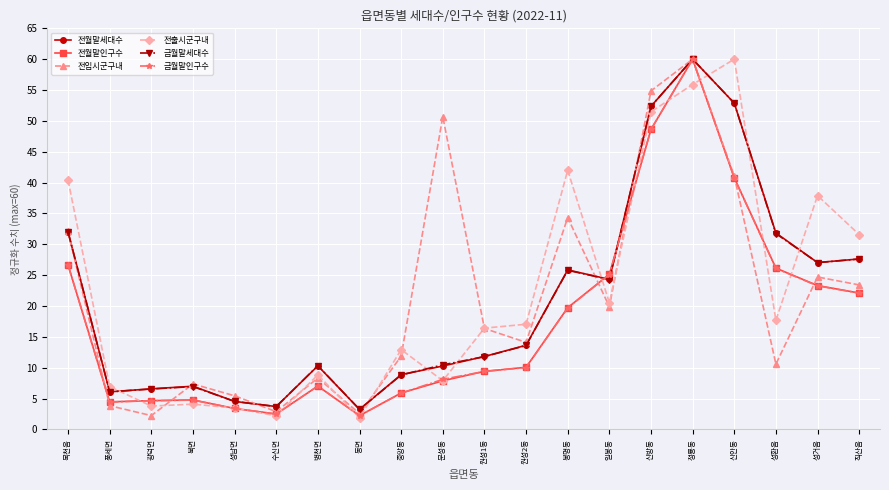

In 전입시군구내, how many points are lower than both neighbors (excluding endpoints)?

6